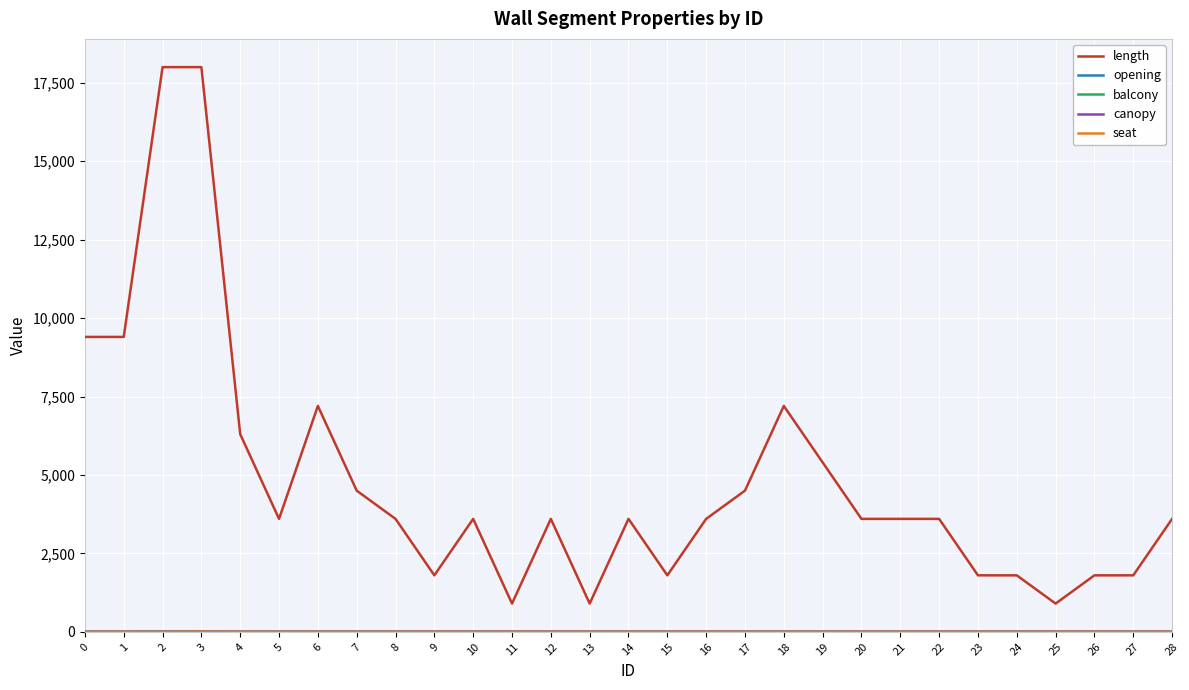

How many series are shown in this chart?

5